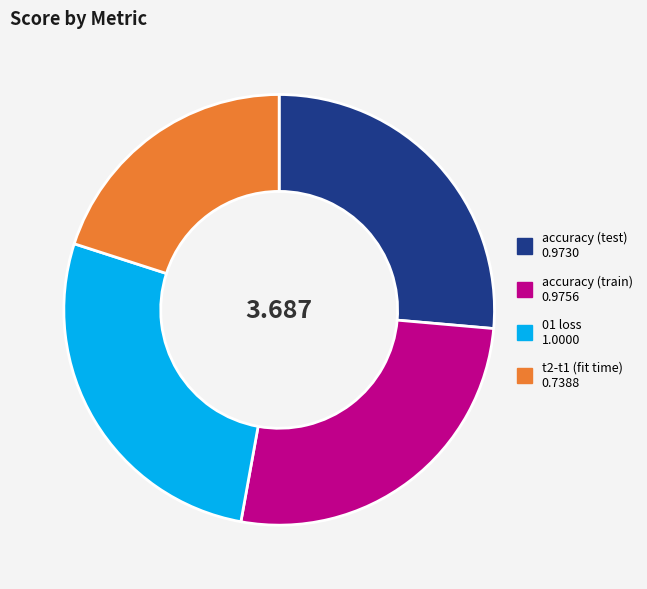

Does t2-t1 (fit time) represent more than half of the total?

No